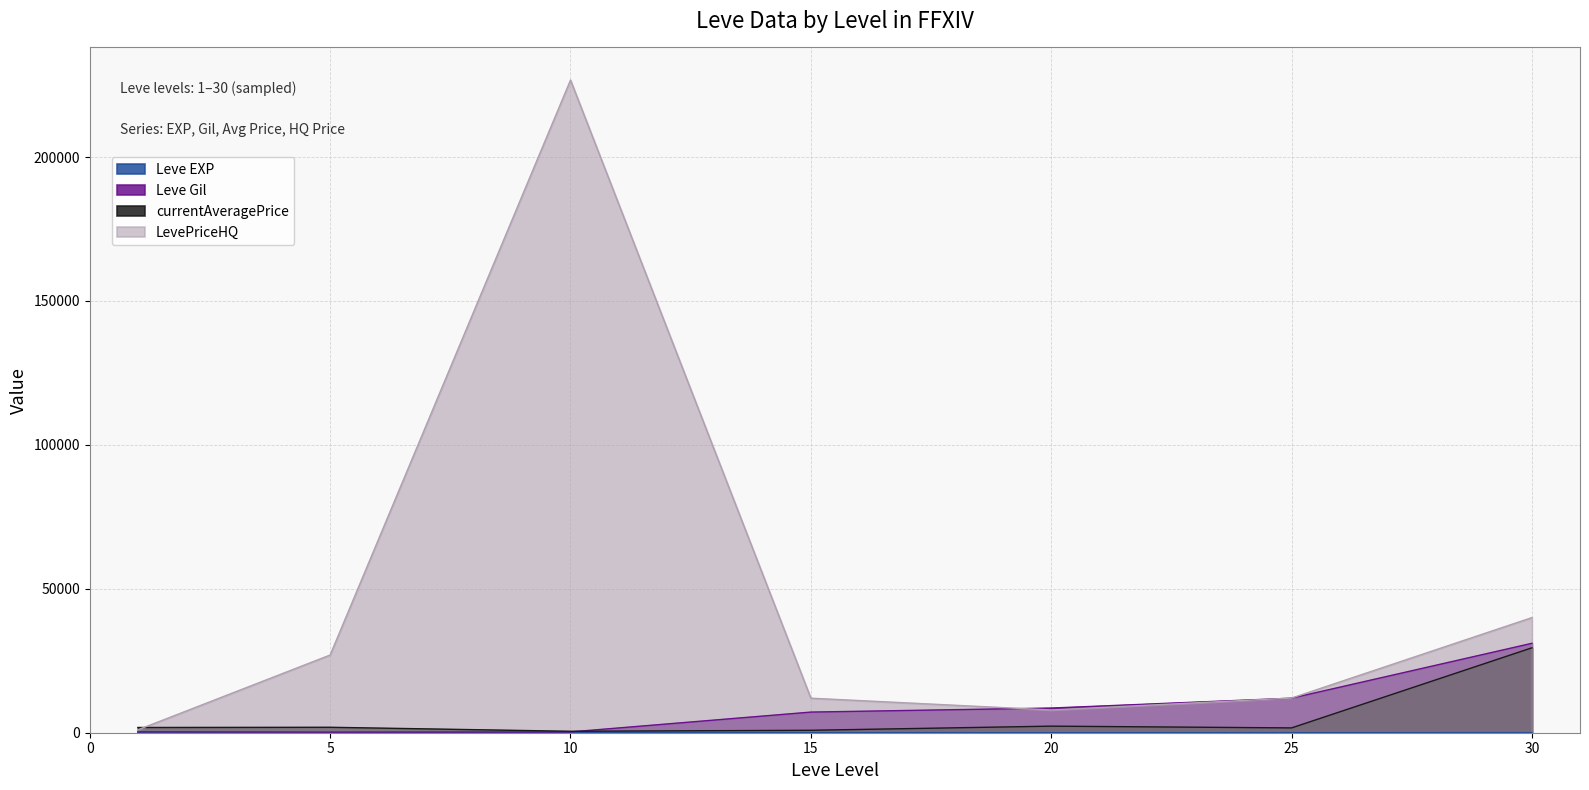

List the series in order of their peak value, highest first.

LevePriceHQ, Leve Gil, currentAveragePrice, Leve EXP